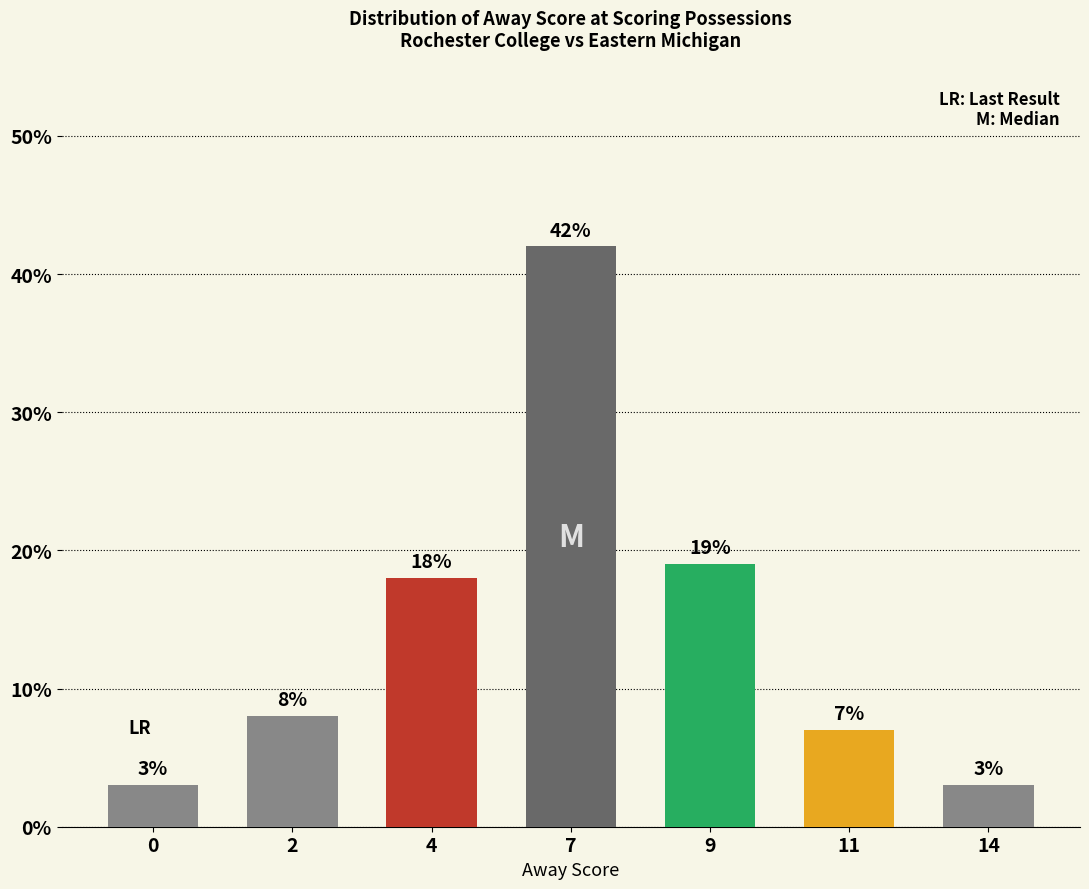

What is the minimum value shown in the chart?

3.0